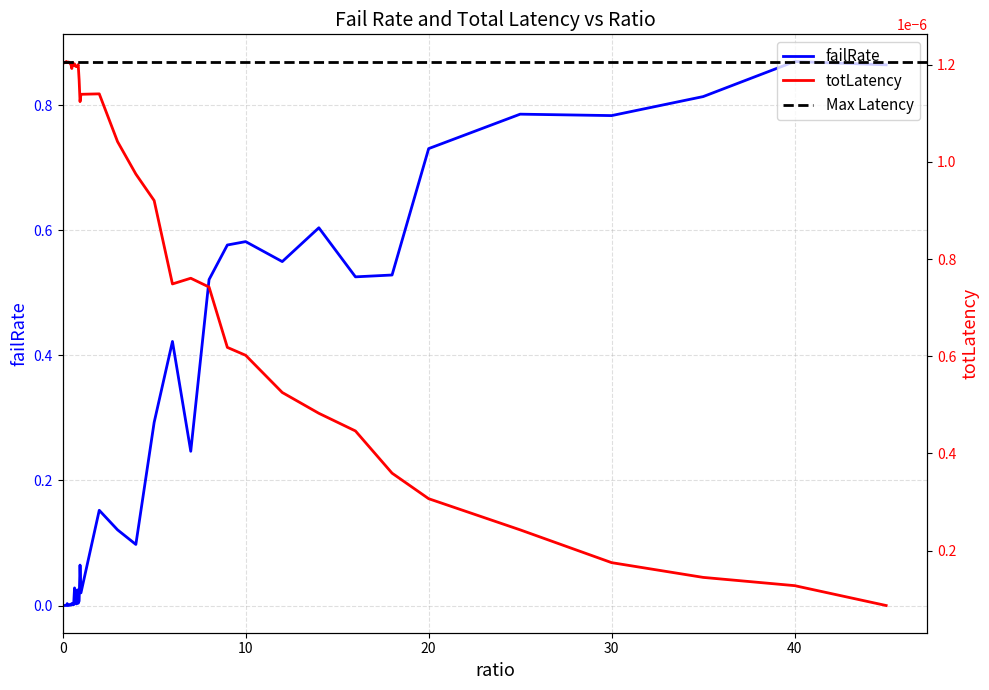

After their last crossing, which series has the higher values: failRate or totLatency?

failRate